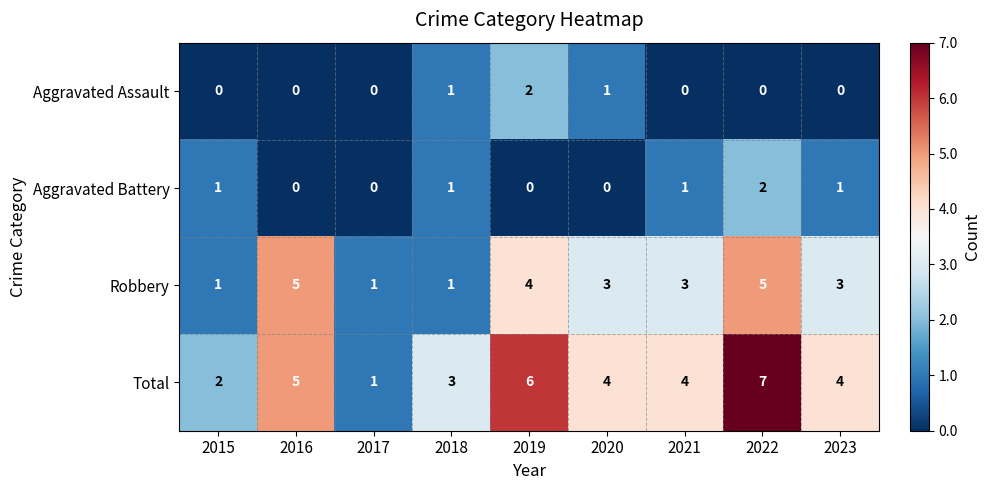

The value of Aggravated Battery at 2023 is 1. True or false?

True